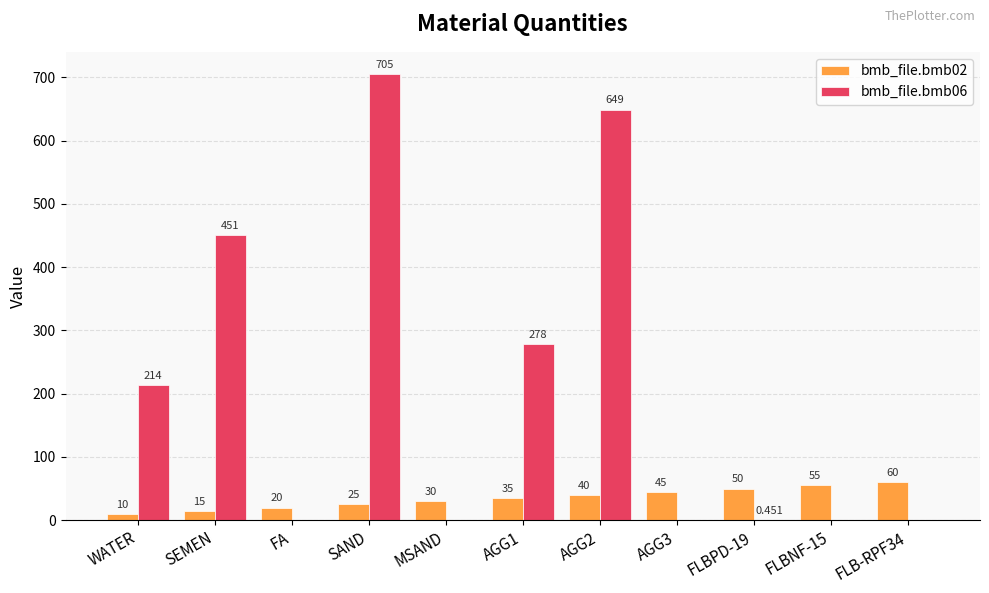

At which category is the sum across all series the highest?

SAND